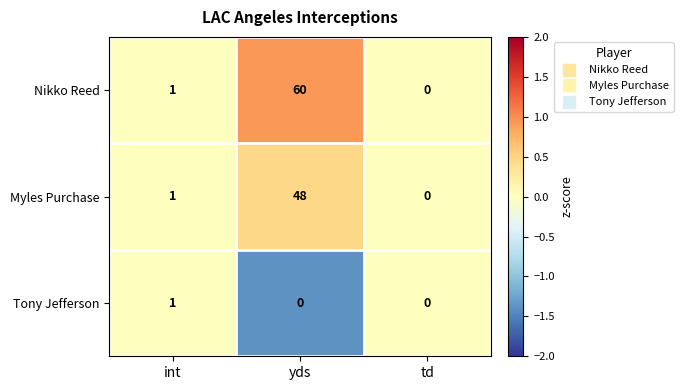

Read the Nikko Reed value at yds, to the nearest 10.

60